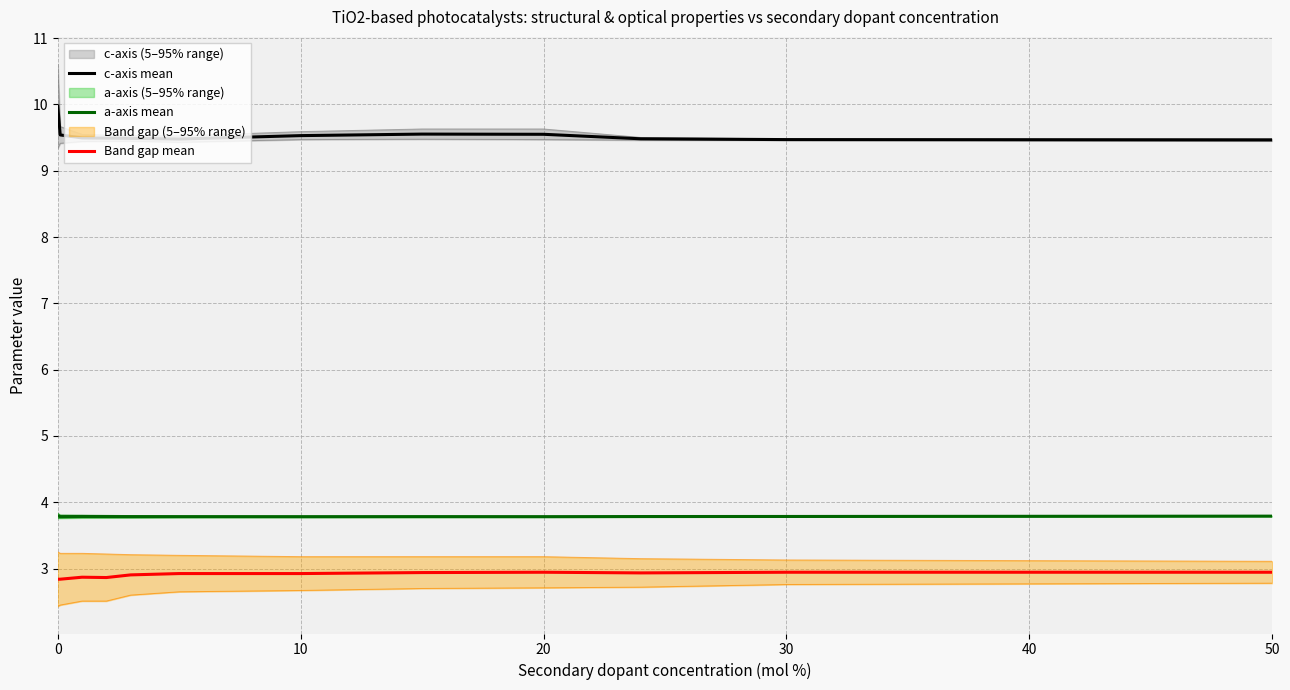

Is it true that Band gap mean equals 4.4 at 50?

False